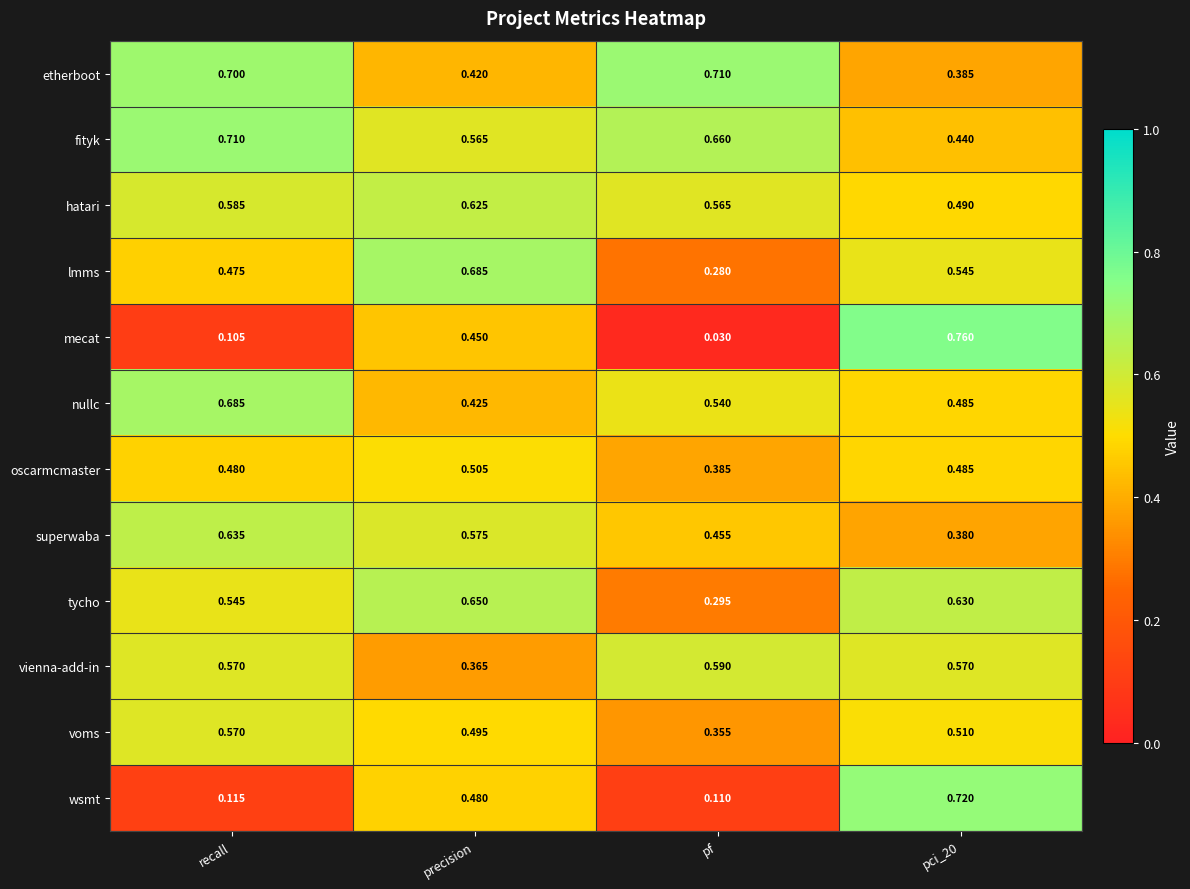

Which series has the largest total across all categories?

fityk